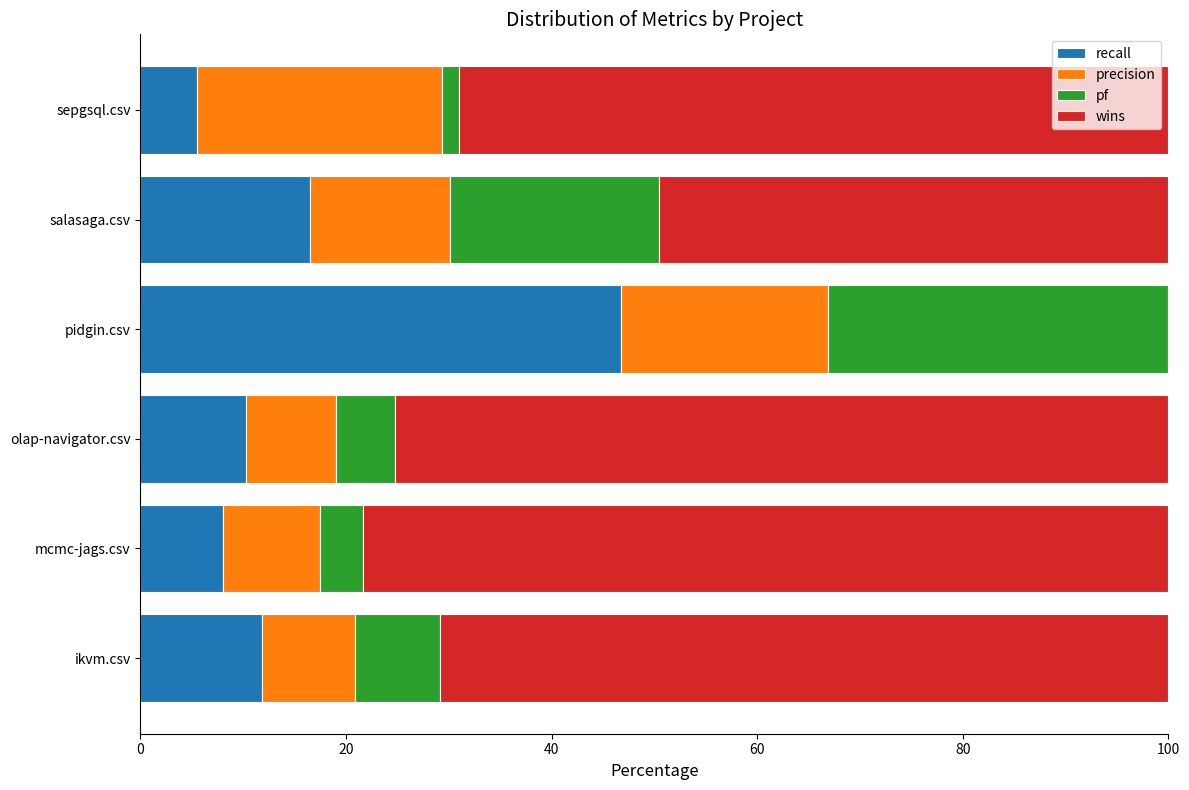

Which category has the highest value in the recall series?

pidgin.csv